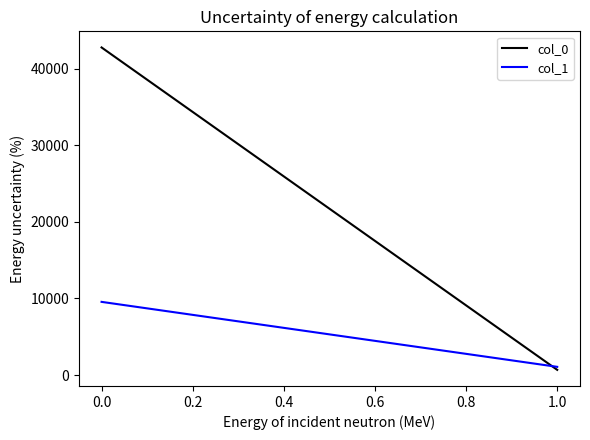

List the series in order of their overall mean, highest first.

col_0, col_1